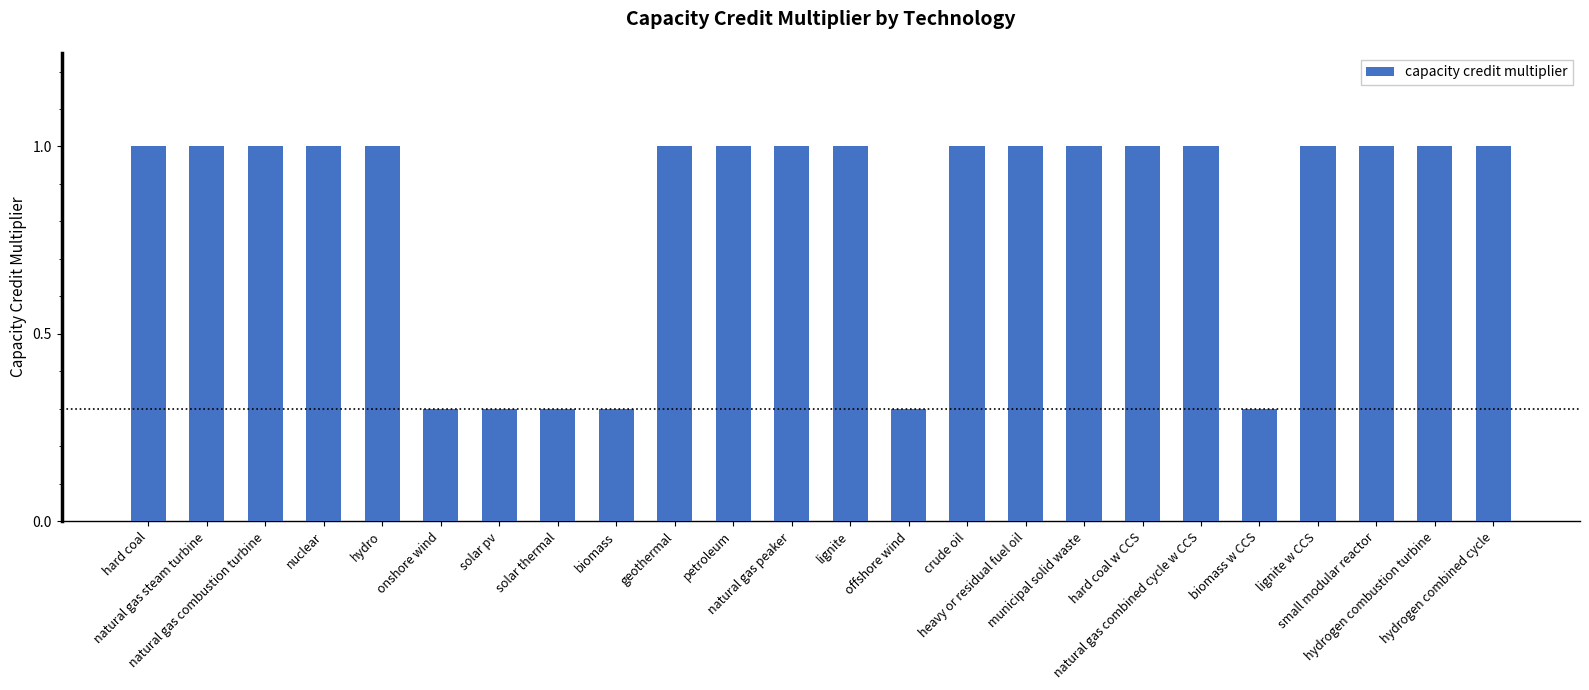

Does the chart contain any negative values?

No